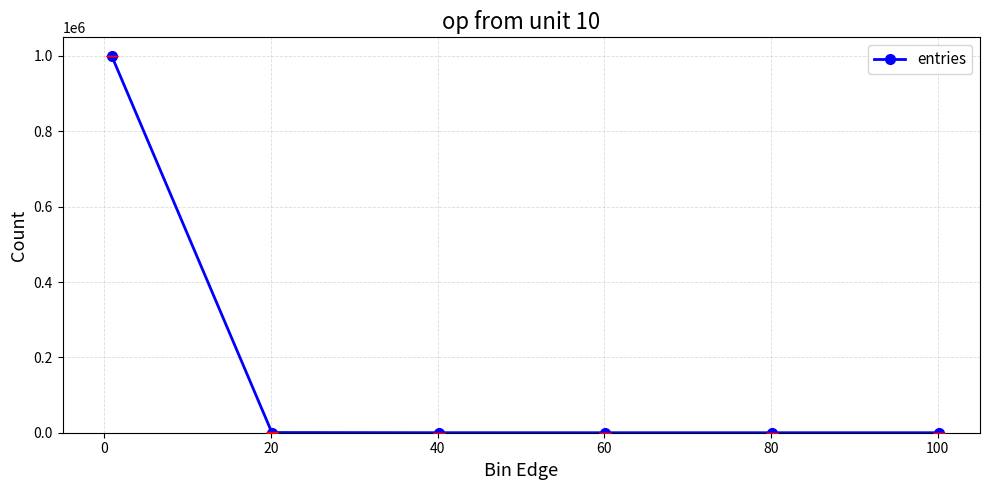

What is the sum of all values?

1000000